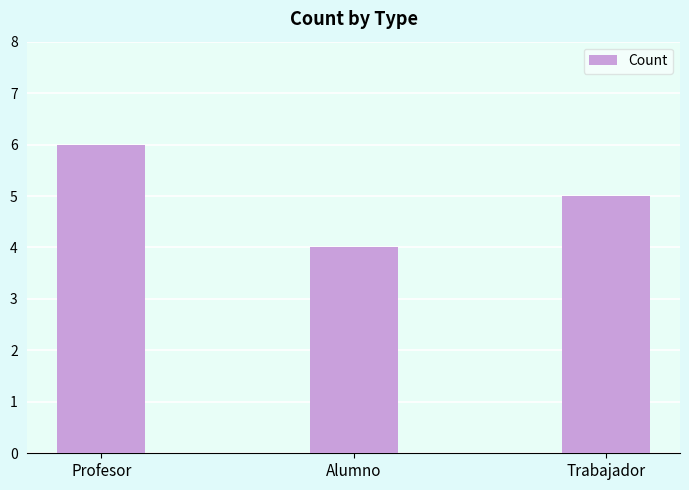

How many categories are shown in the chart?

3